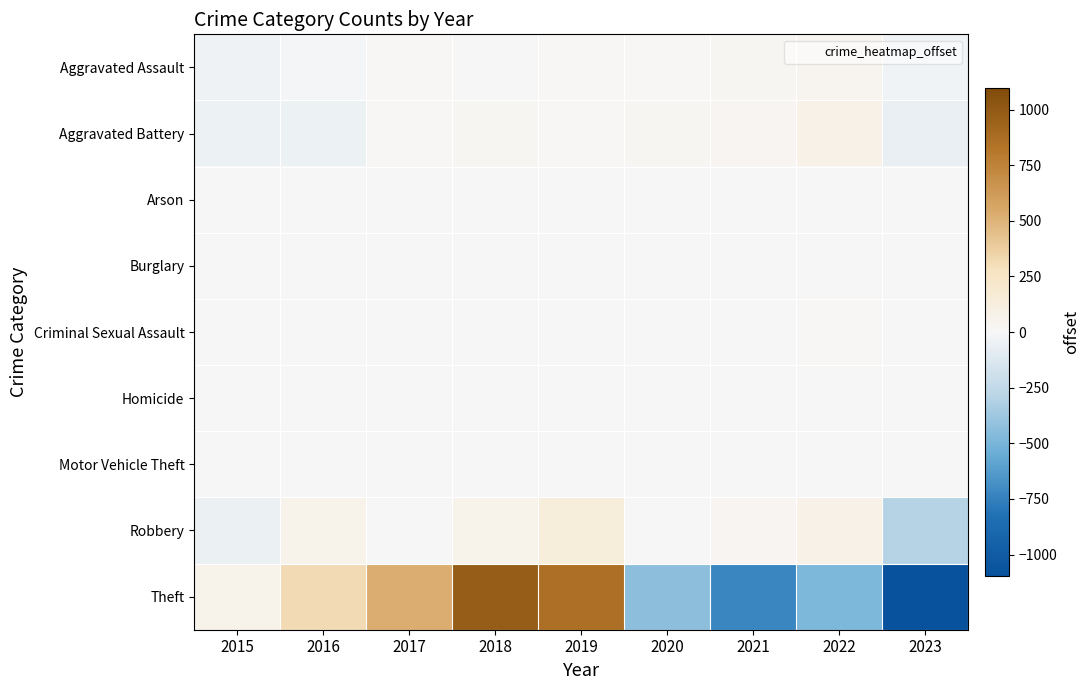

Reading left to right, list all the values displayed in this chart.

Aggravated Assault: 2015=-38.8	2016=-13.8	2017=10.2	2018=-7.8	2019=13.2	2020=9.2	2021=25.2	2022=36.2	2023=-33.8
Aggravated Battery: 2015=-49.9	2016=-49.9	2017=10.1	2018=20.1	2019=16.1	2020=18.1	2021=30.1	2022=70.1	2023=-64.9
Arson: 2015=1.6	2016=-1.4	2017=-1.4	2018=-0.4	2019=-0.4	2020=-0.4	2021=0.6	2022=3.6	2023=-1.4
Burglary: 2015=-0.4	2016=-0.4	2017=1.6	2018=-0.4	2019=0.6	2020=-0.4	2021=0.6	2022=-0.4	2023=-0.4
Criminal Sexual Assault: 2015=1.1	2016=-2.9	2017=-2.9	2018=0.1	2019=-2.9	2020=-7.9	2021=3.1	2022=13.1	2023=-0.9
Homicide: 2015=-2.0	2016=-1.0	2017=-1.0	2018=-1.0	2019=0.0	2020=1.0	2021=2.0	2022=3.0	2023=-1.0
Motor Vehicle Theft: 2015=-1.1	2016=1.9	2017=-0.1	2018=-1.1	2019=-1.1	2020=0.9	2021=-0.1	2022=-0.1	2023=0.9
Robbery: 2015=-57.1	2016=57.9	2017=-6.1	2018=66.9	2019=138.9	2020=-2.1	2021=31.9	2022=68.9	2023=-299.1
Theft: 2015=63.3	2016=310.3	2017=530.3	2018=975.3	2019=864.3	2020=-435.7	2021=-723.7	2022=-485.7	2023=-1098.7